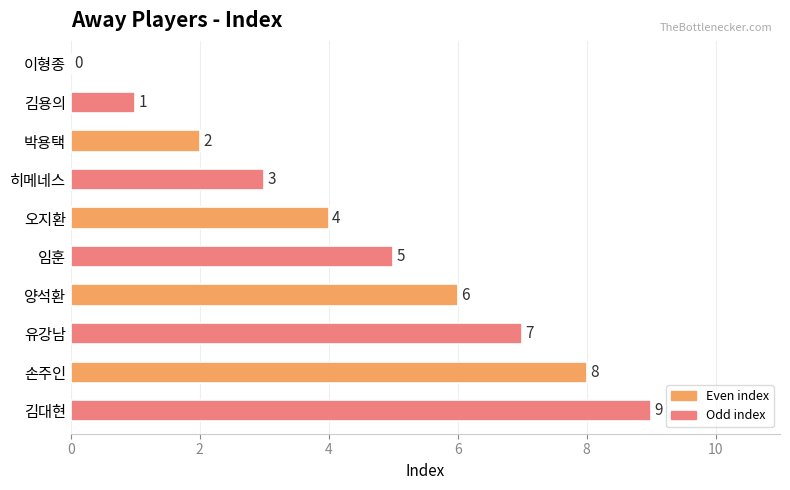

Which category has the highest value across all series?

김대현